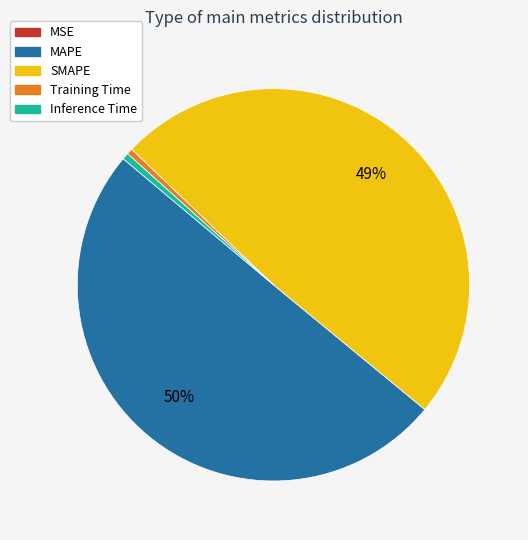

To the nearest percent, what is the difference between the largest and smallest slice percentages?

50%